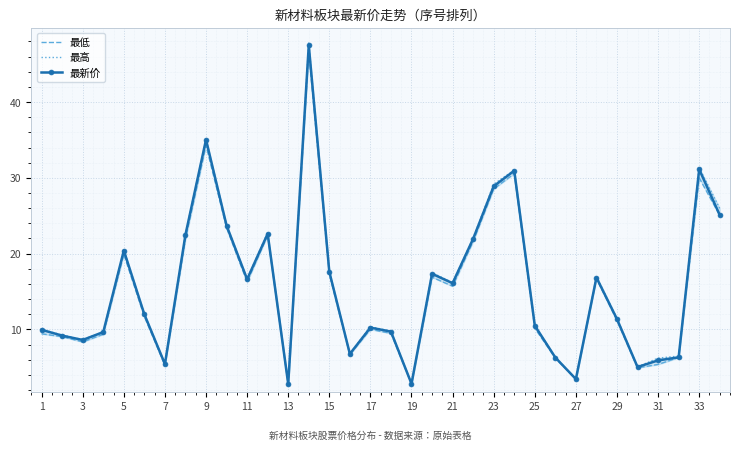

What is the lowest value of the 最新价 series?

2.8